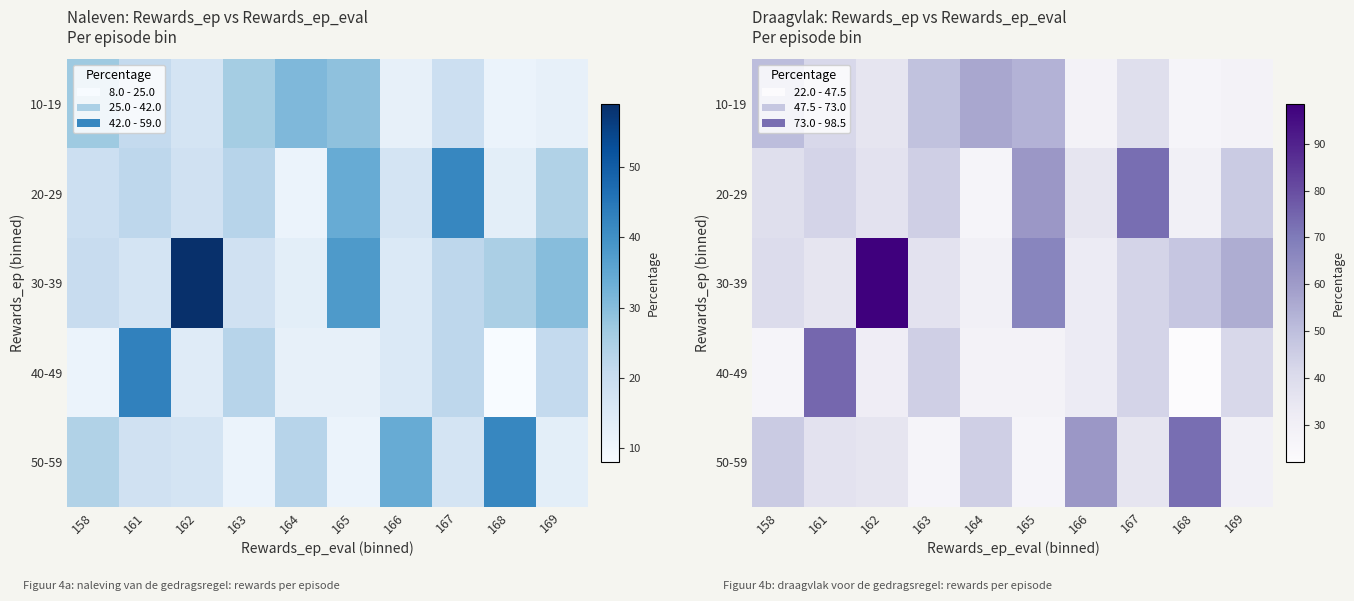

Is the value of 50-59 at 165 greater than the value of 30-39 at 161?

No